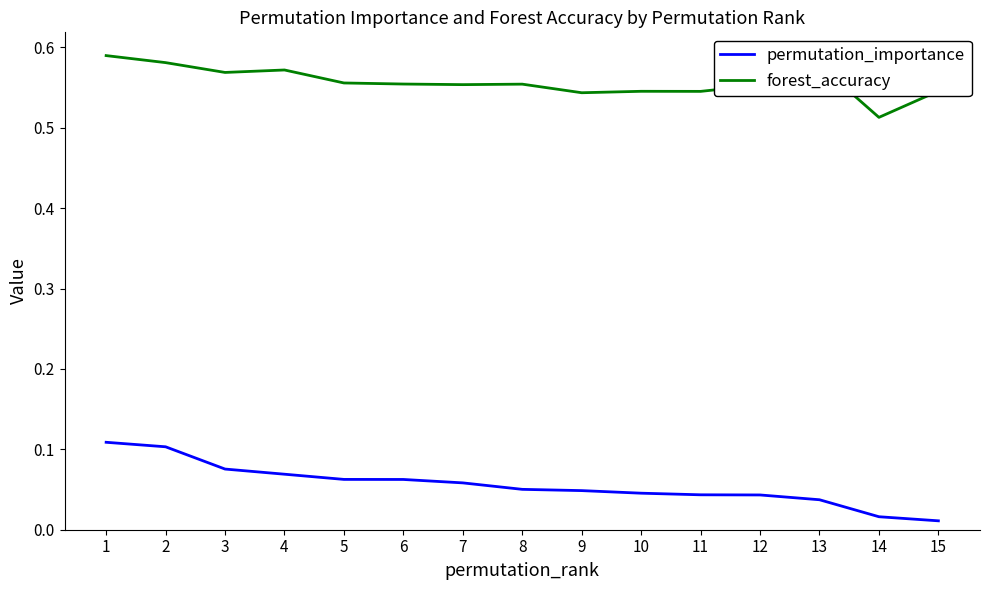

At how many categories does at least one series exceed 0?

15